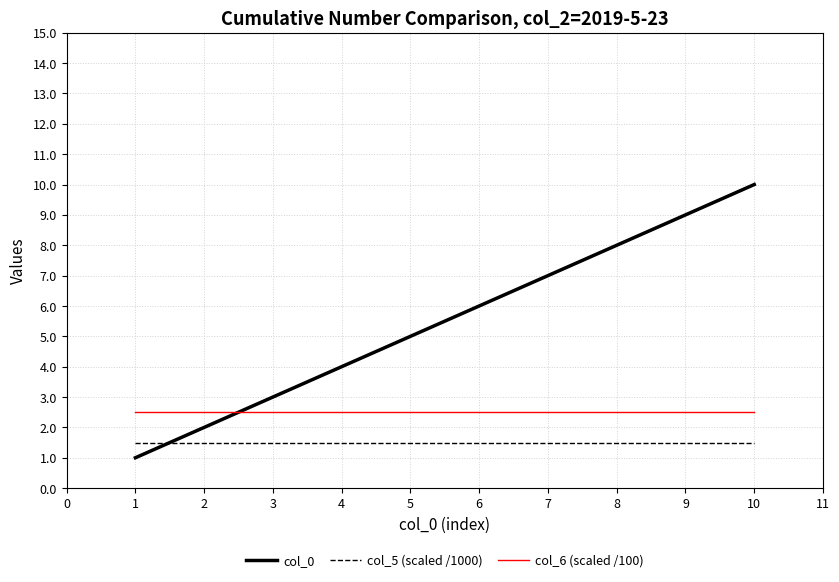

What is the average value of the col_0 series?

5.5